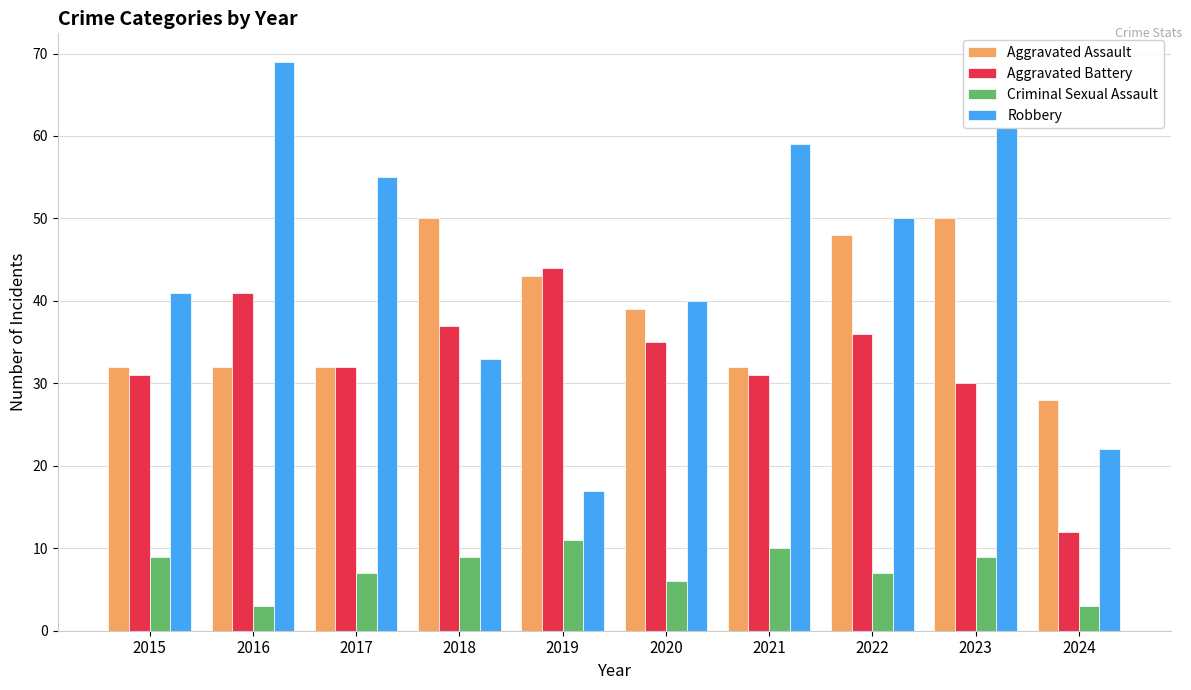

List the series in order of their overall mean, highest first.

Robbery, Aggravated Assault, Aggravated Battery, Criminal Sexual Assault